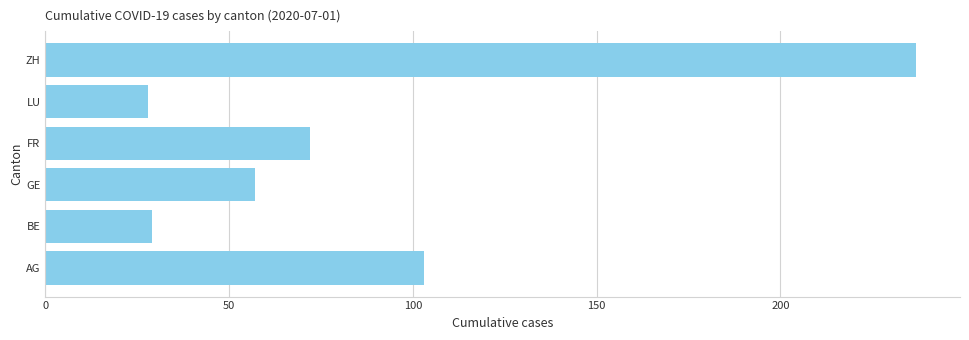

Reading bottom to top, what are all the values shown in this chart?

AG=103	BE=29	GE=57	FR=72	LU=28	ZH=237